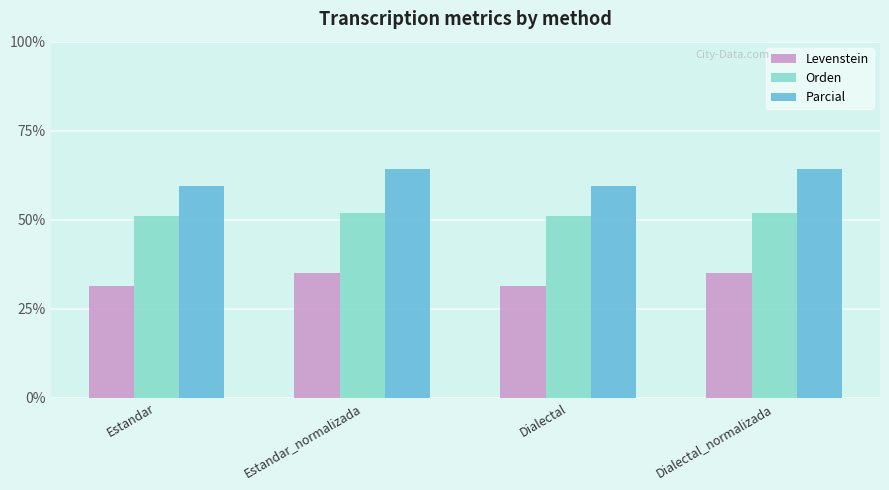

How many categories are shown in the chart?

4